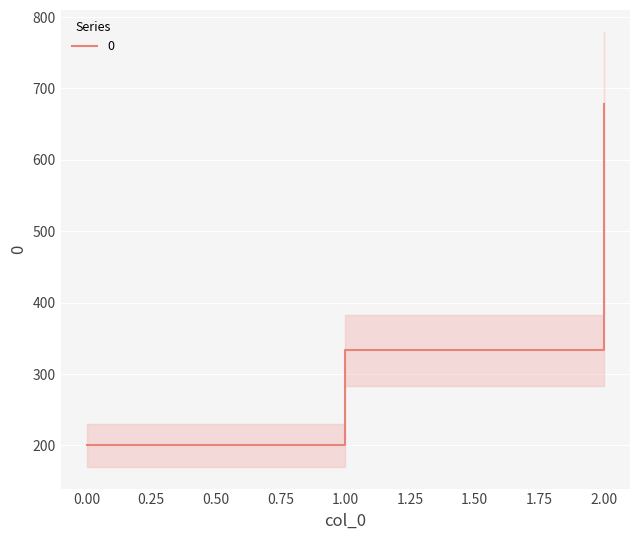

What is the sum of the values at 2 and 1?

1011.1